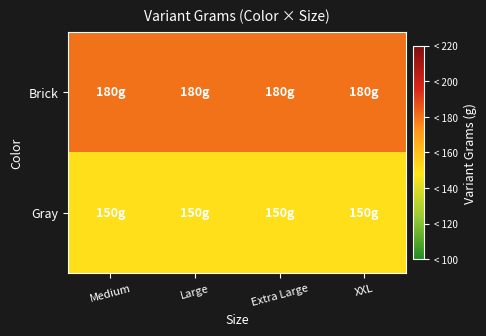

At which category does the chart reach its minimum across all series?

Medium